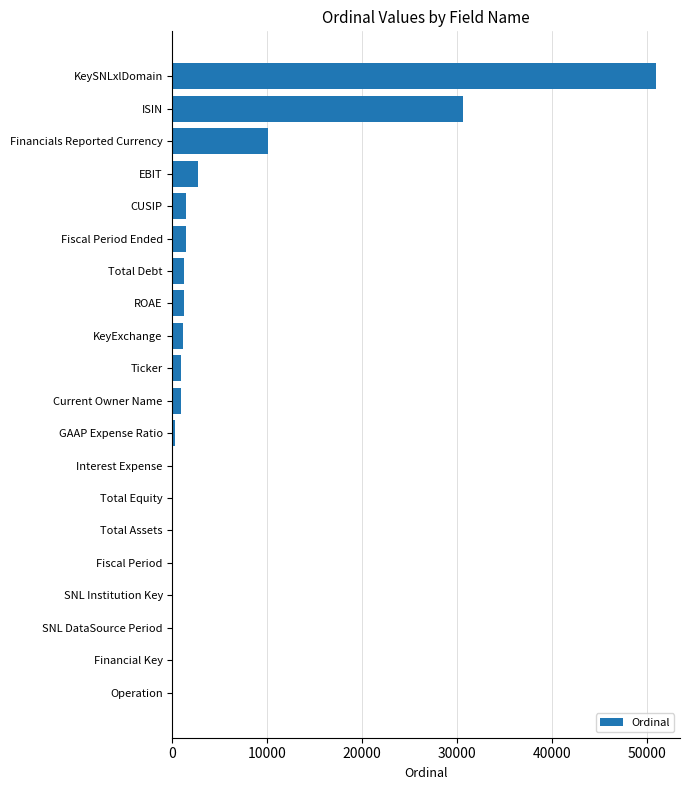

What is the average value?

5146